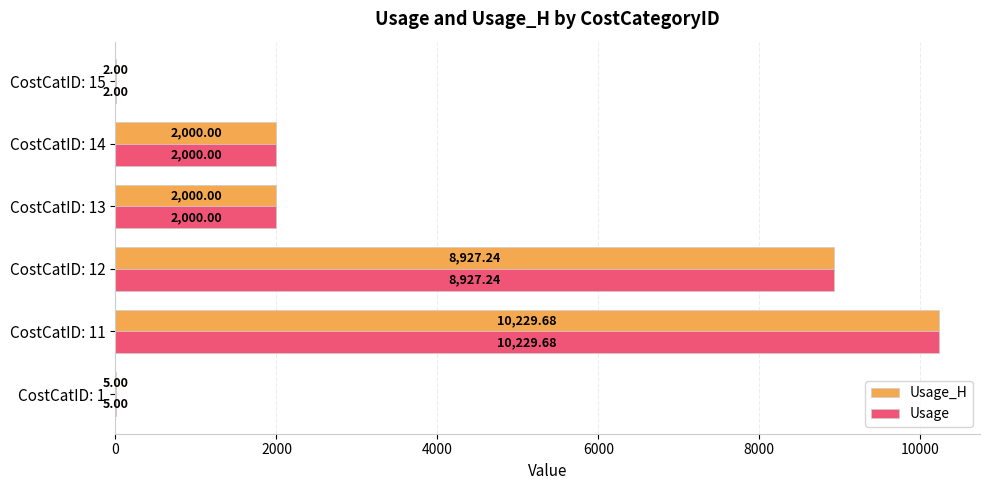

How many distinct data groups are displayed?

2